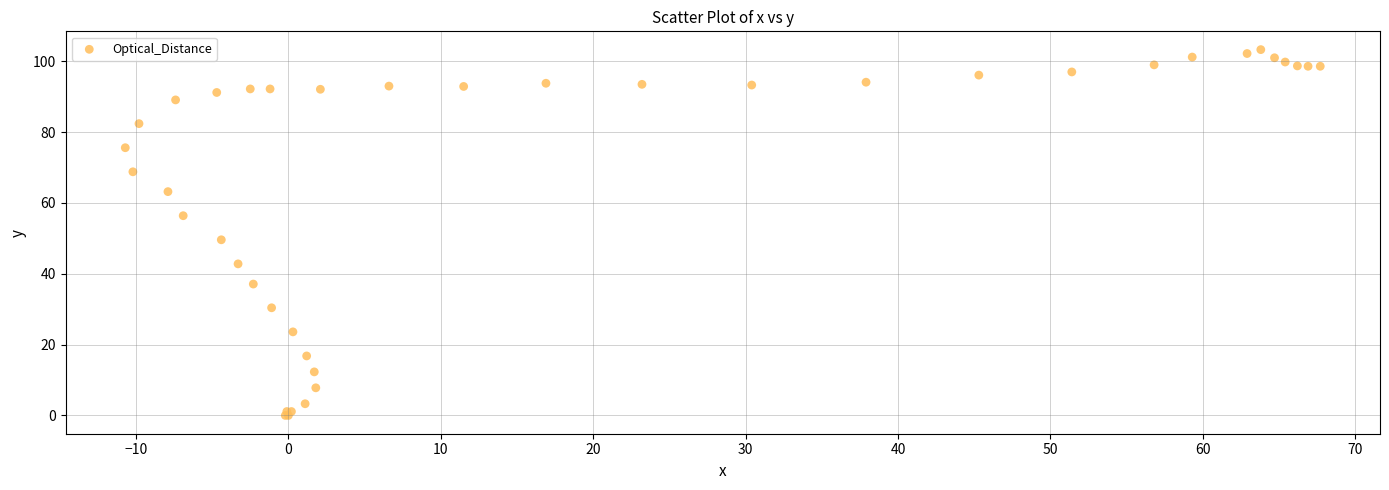

What Y value in the scatter plot is closest to 51?

49.6